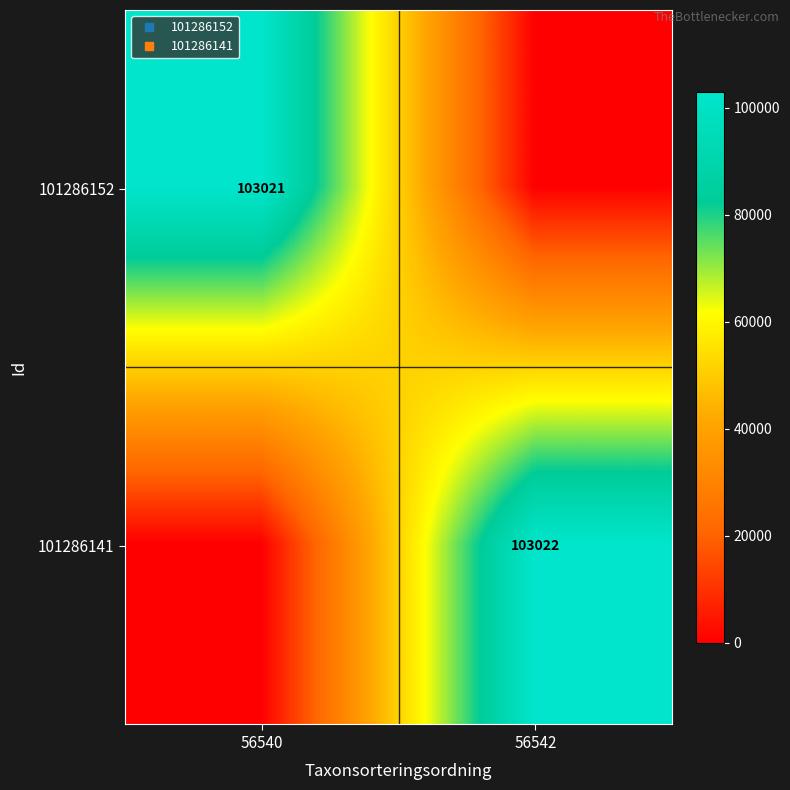

At which category does the chart reach its minimum across all series?

56542